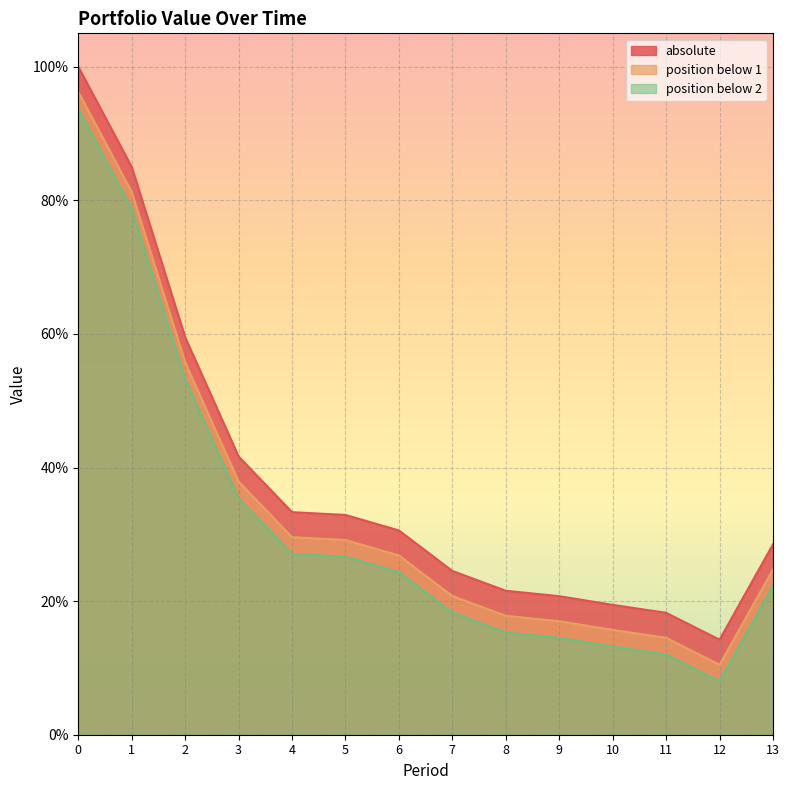

What is the highest value of the absolute series?

1.0